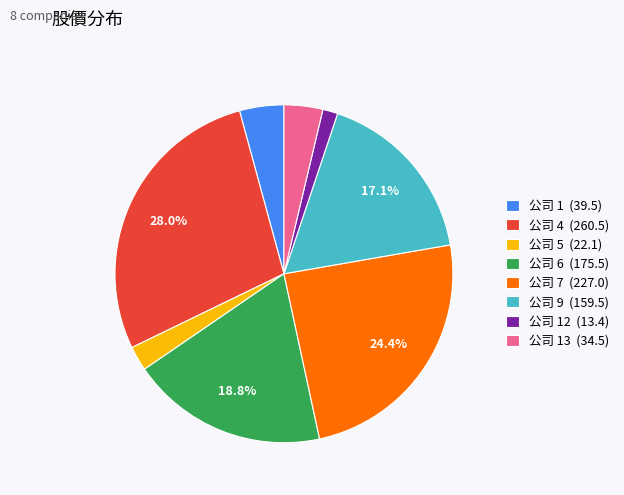

Approximately how many times larger is the value at 公司 7 (227.0) compared to 公司 6 (175.5)?

1.3